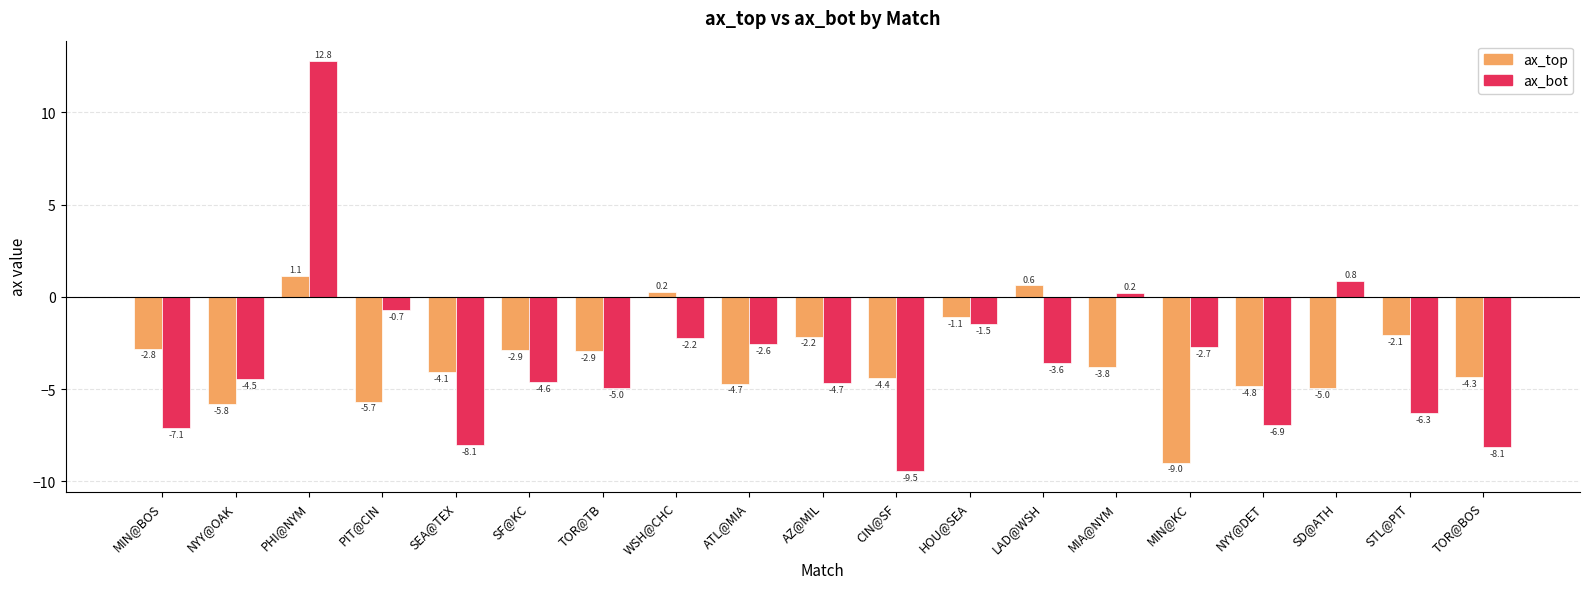

Rank the series by their average value, from highest to lowest.

ax_top, ax_bot